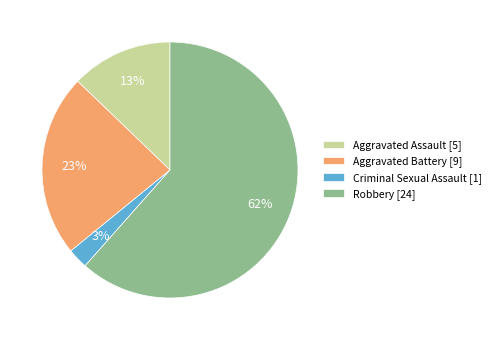

Is Aggravated Battery the majority of the pie?

No